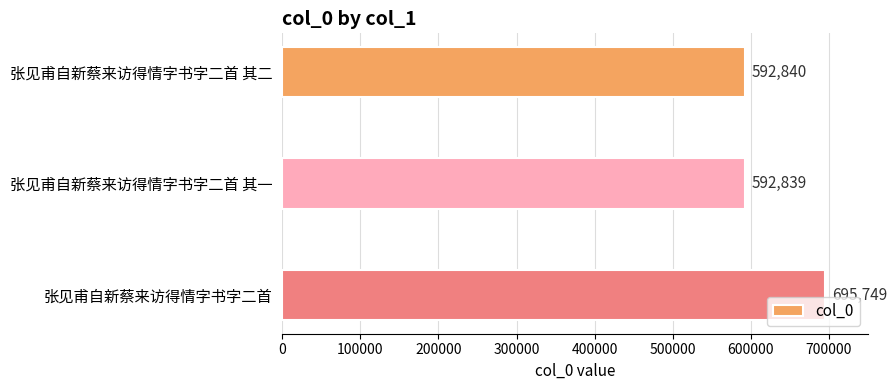

Count the number of categories in the chart.

3